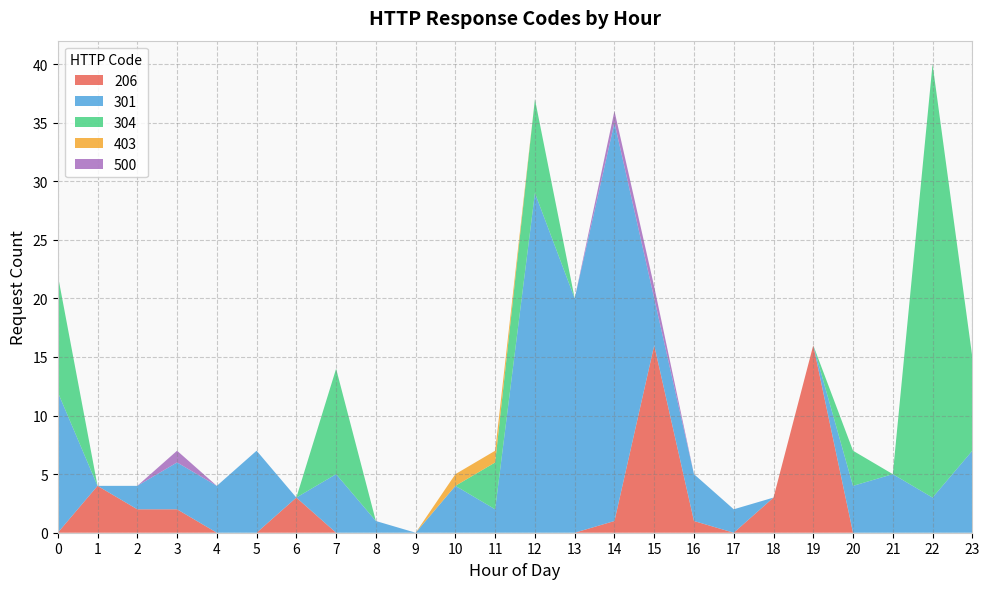

Reading left to right, transcribe all the data shown in this chart.

206: 0	4	2	2	0	0	3	0	0	0	0	0	0	0	1	16	1	0	3	16	0	0	0	0
301: 12	0	2	4	4	7	0	5	1	0	4	2	29	20	34	4	4	2	0	0	4	5	3	7
304: 10	0	0	0	0	0	0	9	0	0	0	4	8	0	0	0	0	0	0	0	3	0	37	8
403: 0	0	0	0	0	0	0	0	0	0	1	1	0	0	0	0	0	0	0	0	0	0	0	0
500: 0	0	0	1	0	0	0	0	0	0	0	0	0	0	1	1	0	0	0	0	0	0	0	0